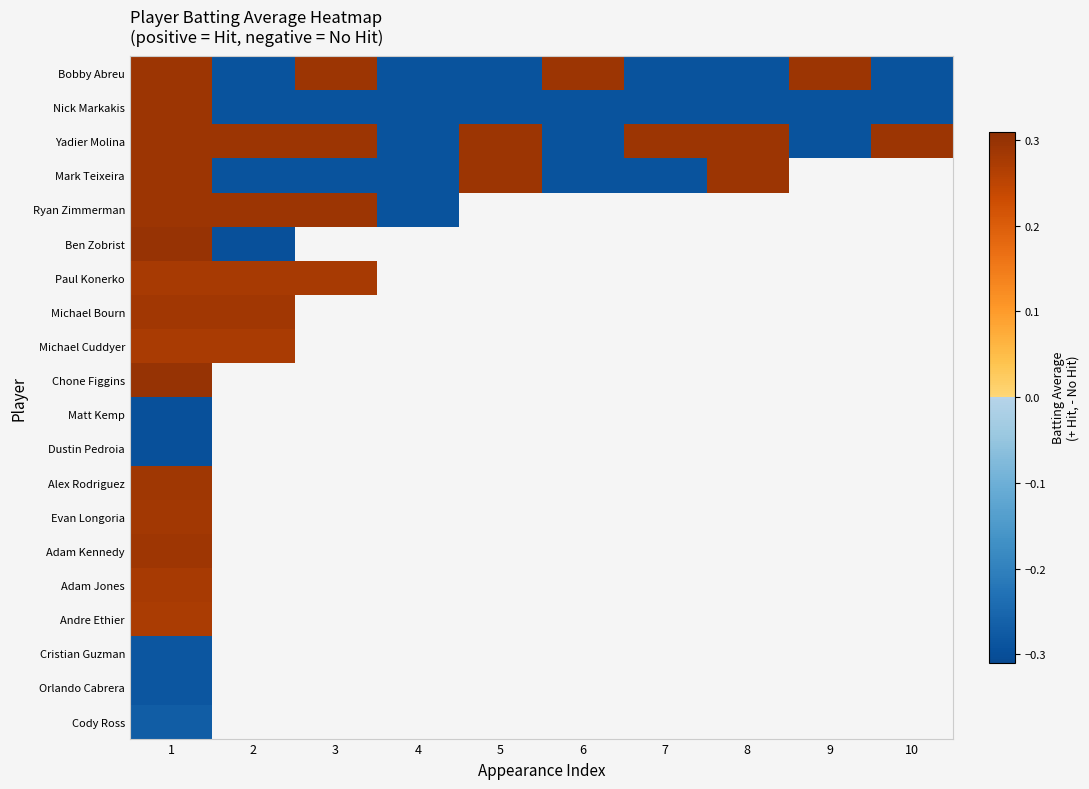

Count the number of data series in this chart.

20